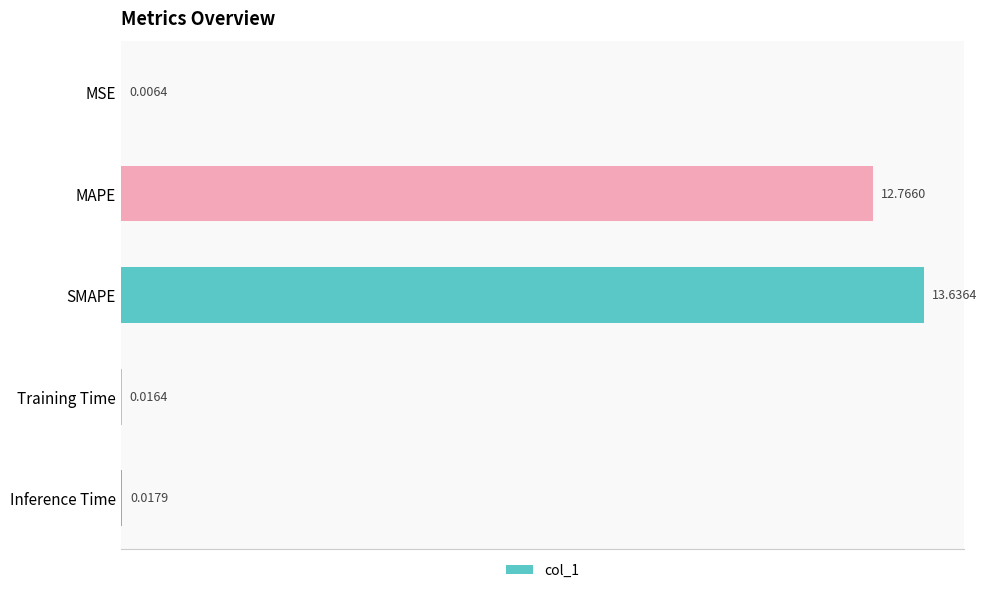

Which category has the highest value across all series?

SMAPE